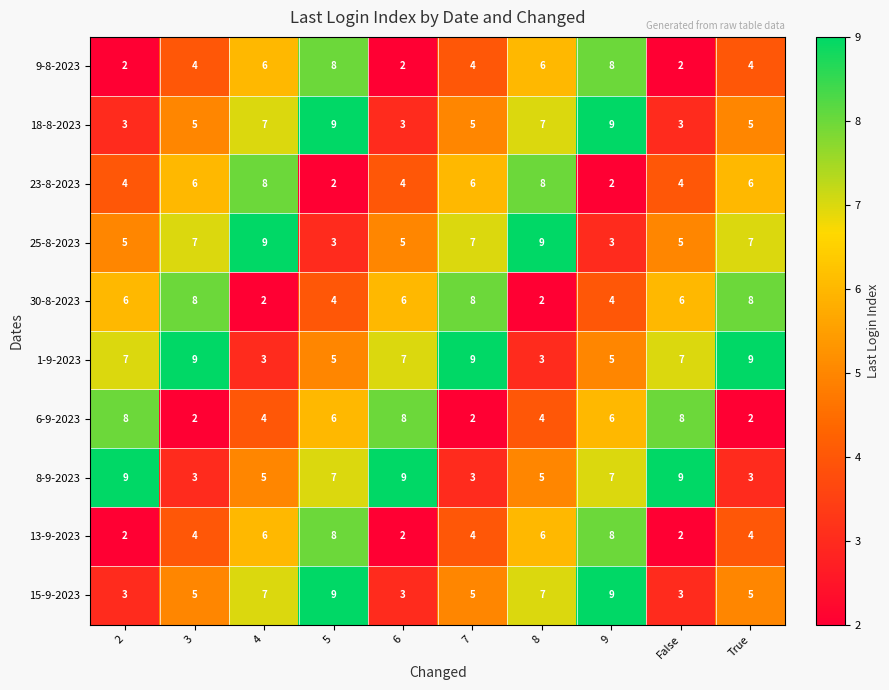

What is the minimum value shown in the chart?

2